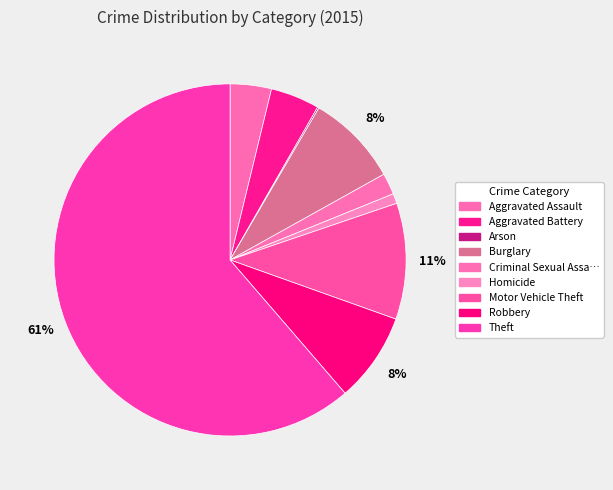

Which category has the smallest portion of the pie?

Arson